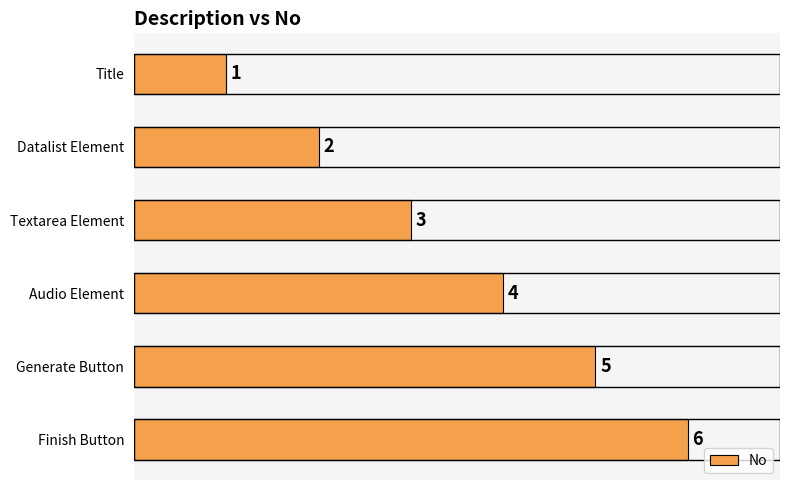

Does the chart contain stacked bars?

No